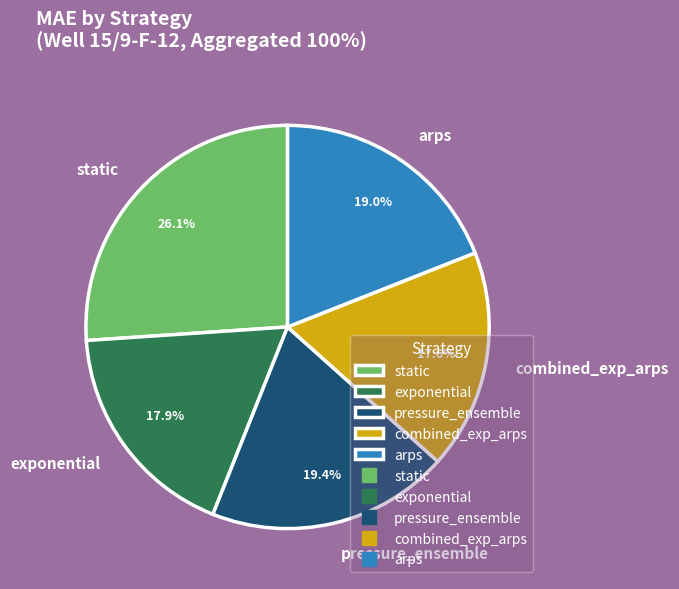

Count the number of slices in the pie.

5